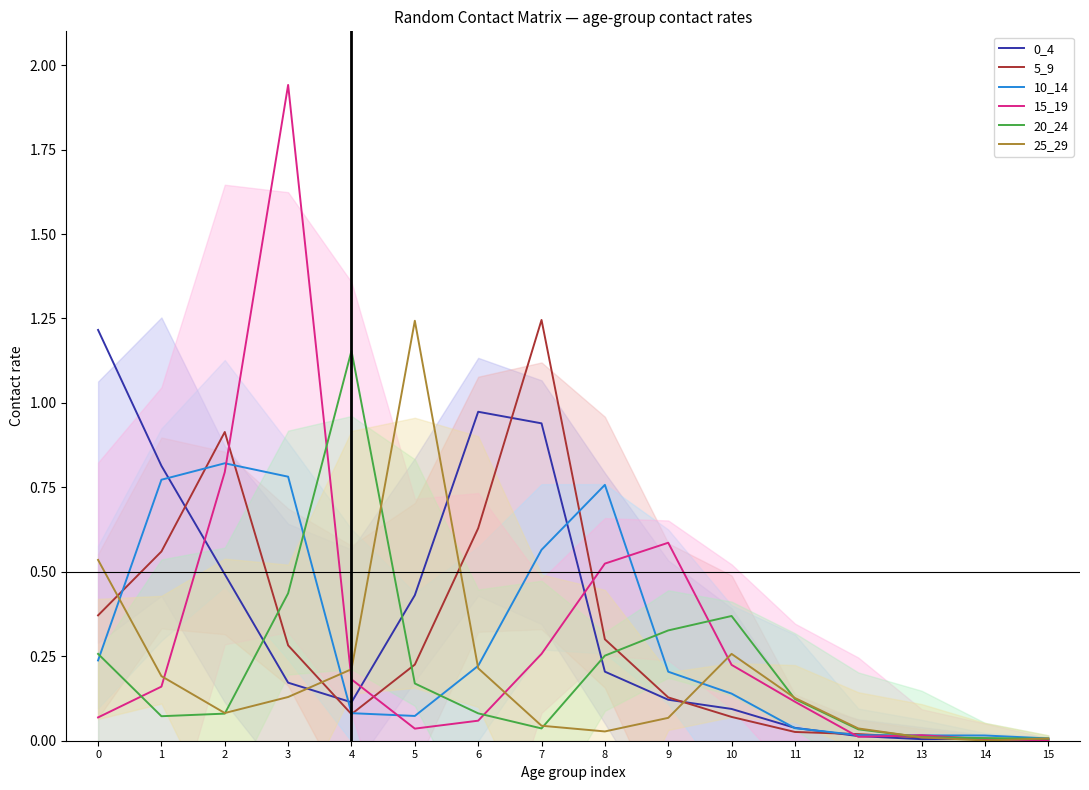

True or false: 20_24 has a value of 0.6 at 3.

False